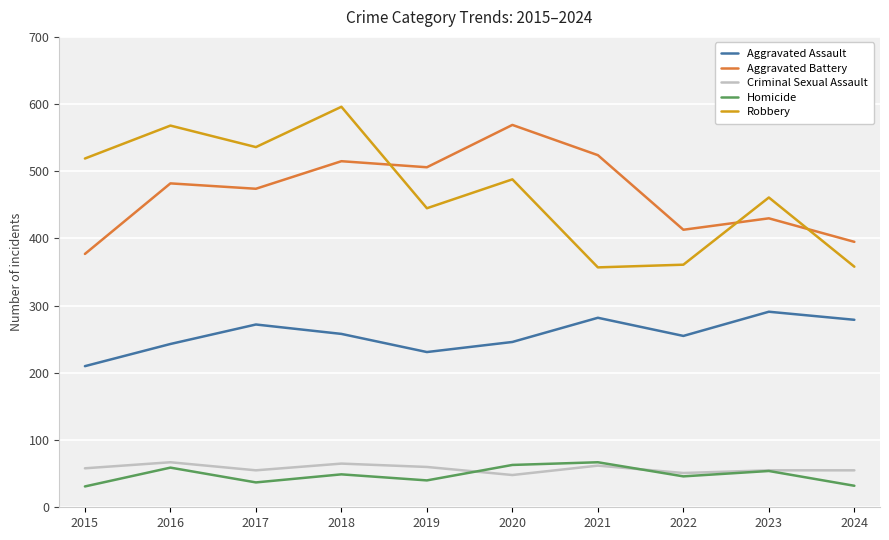

The value of Aggravated Assault at 2022 is 255. True or false?

True